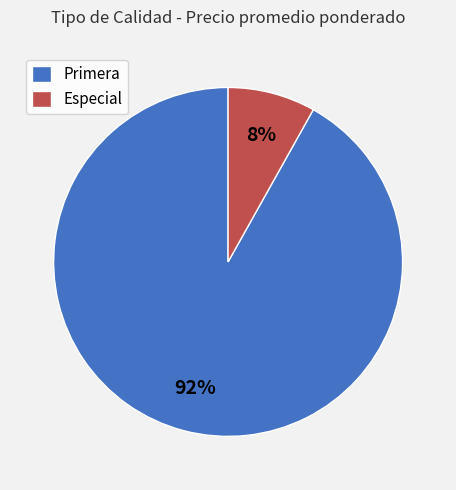

Which has a higher value, Primera or Especial?

Primera